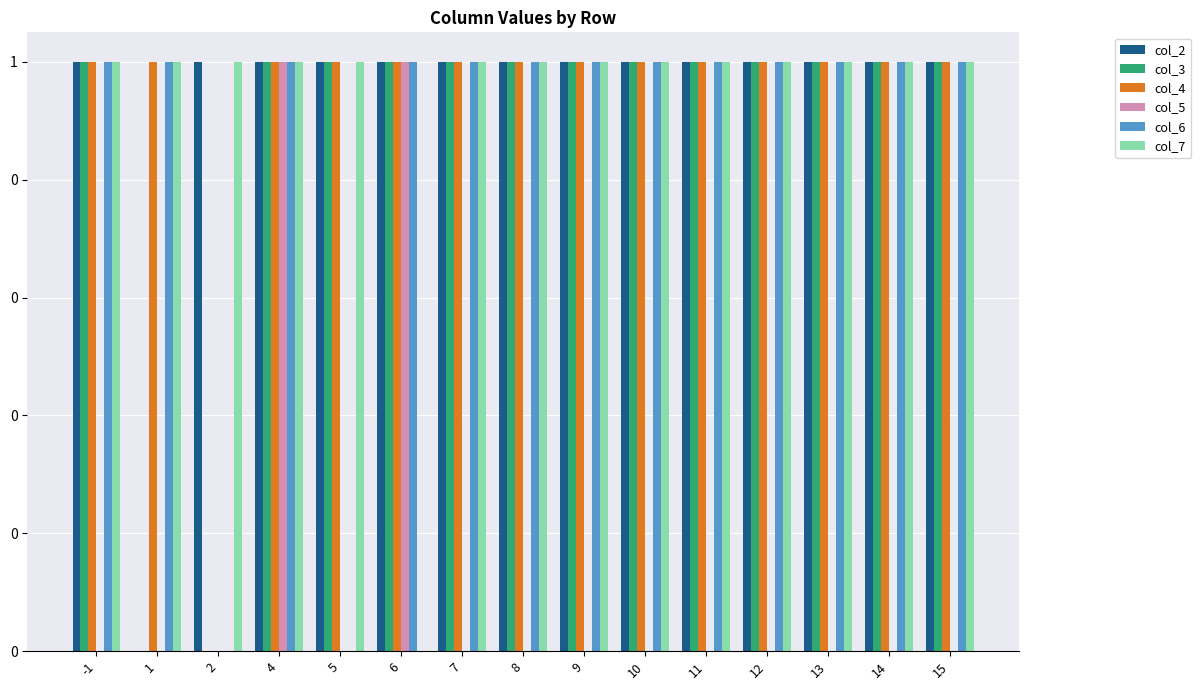

What is the value of the col_2 bar at the 6th from the left?

1